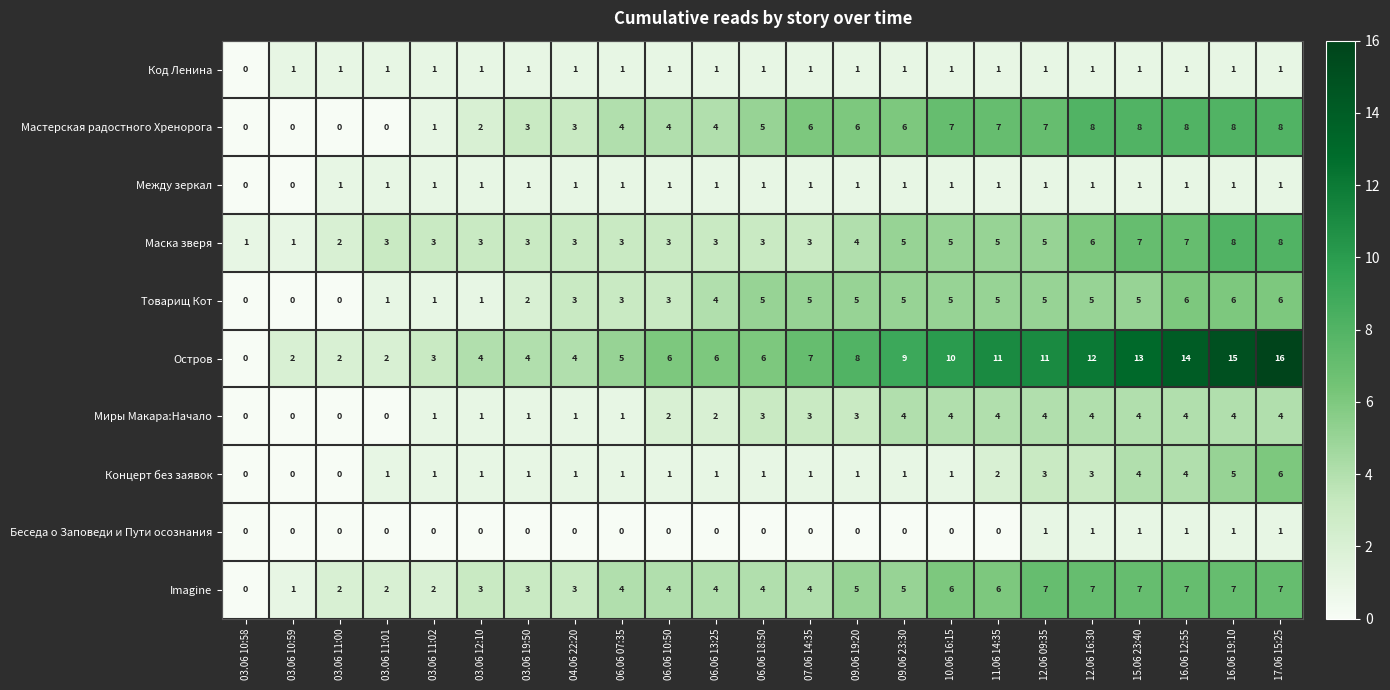

Which series changed the most between 03.06 12:10 and 11.06 14:35?

Остров